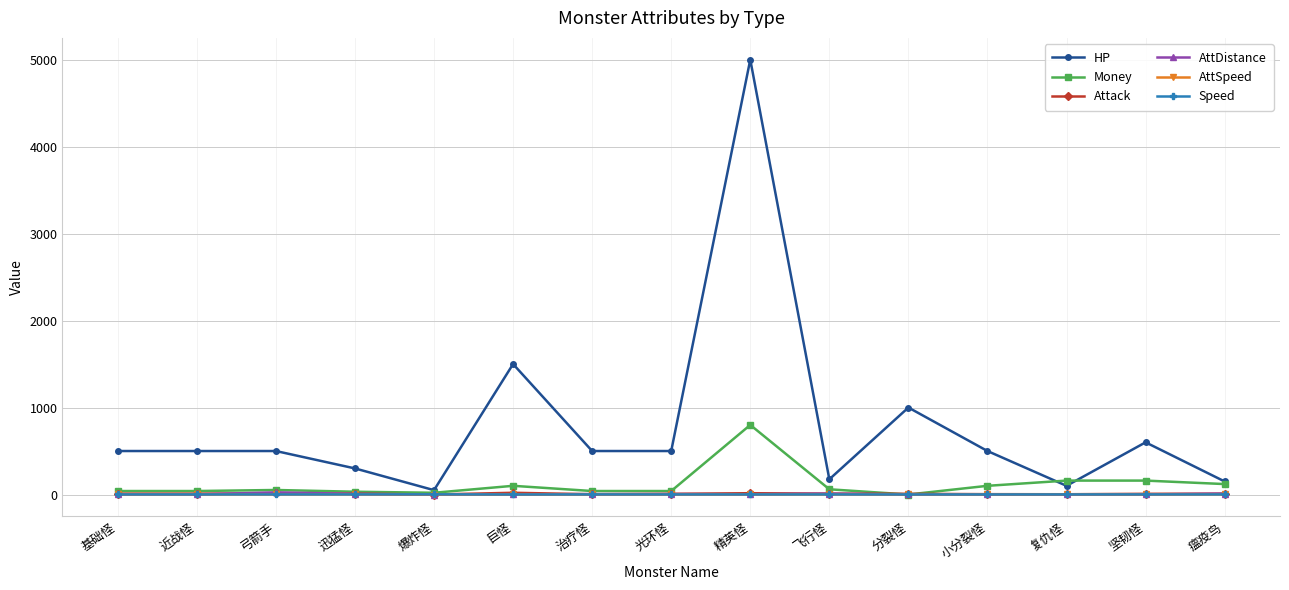

What are all the series names shown in the legend?

HP, Money, Attack, AttDistance, AttSpeed, Speed